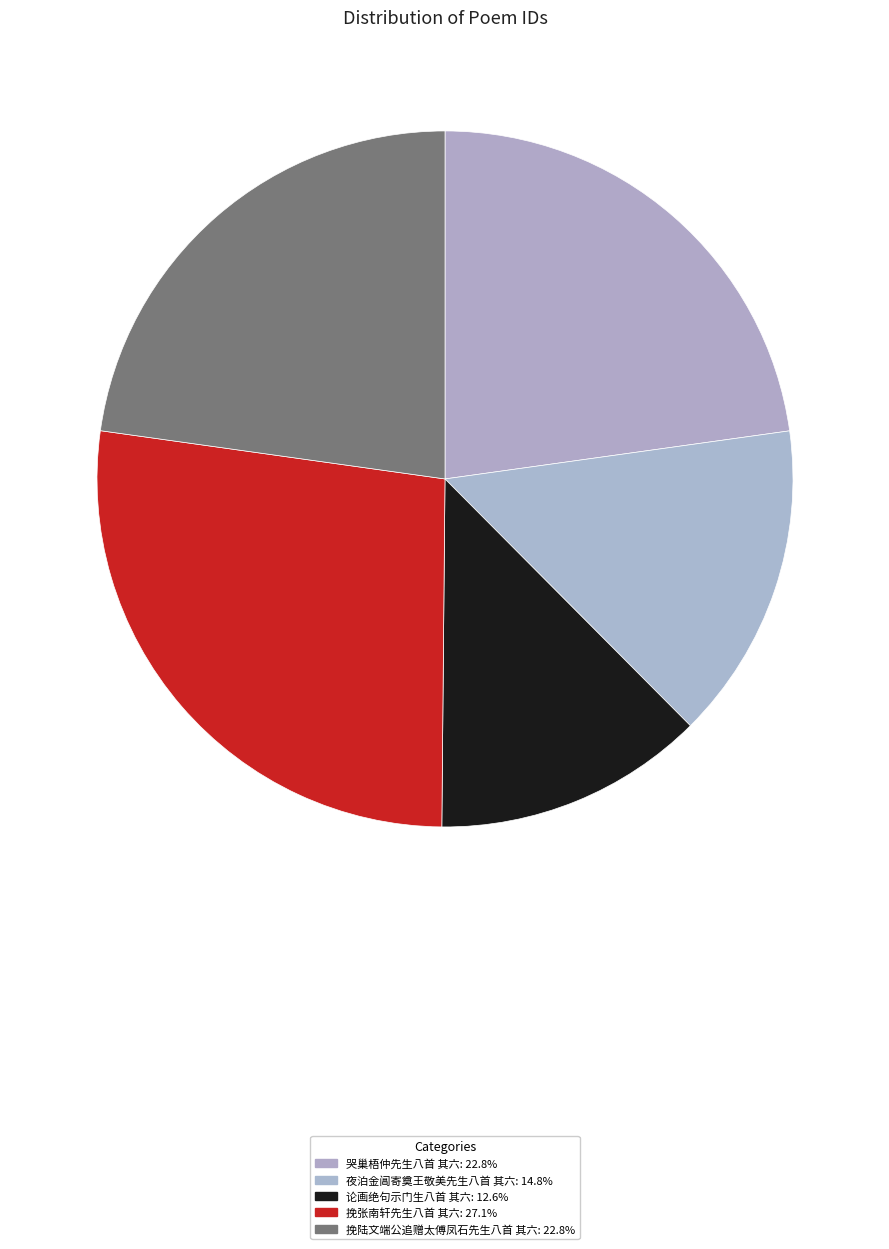

Which category has the biggest portion of the pie?

挽张南轩先生八首 其六